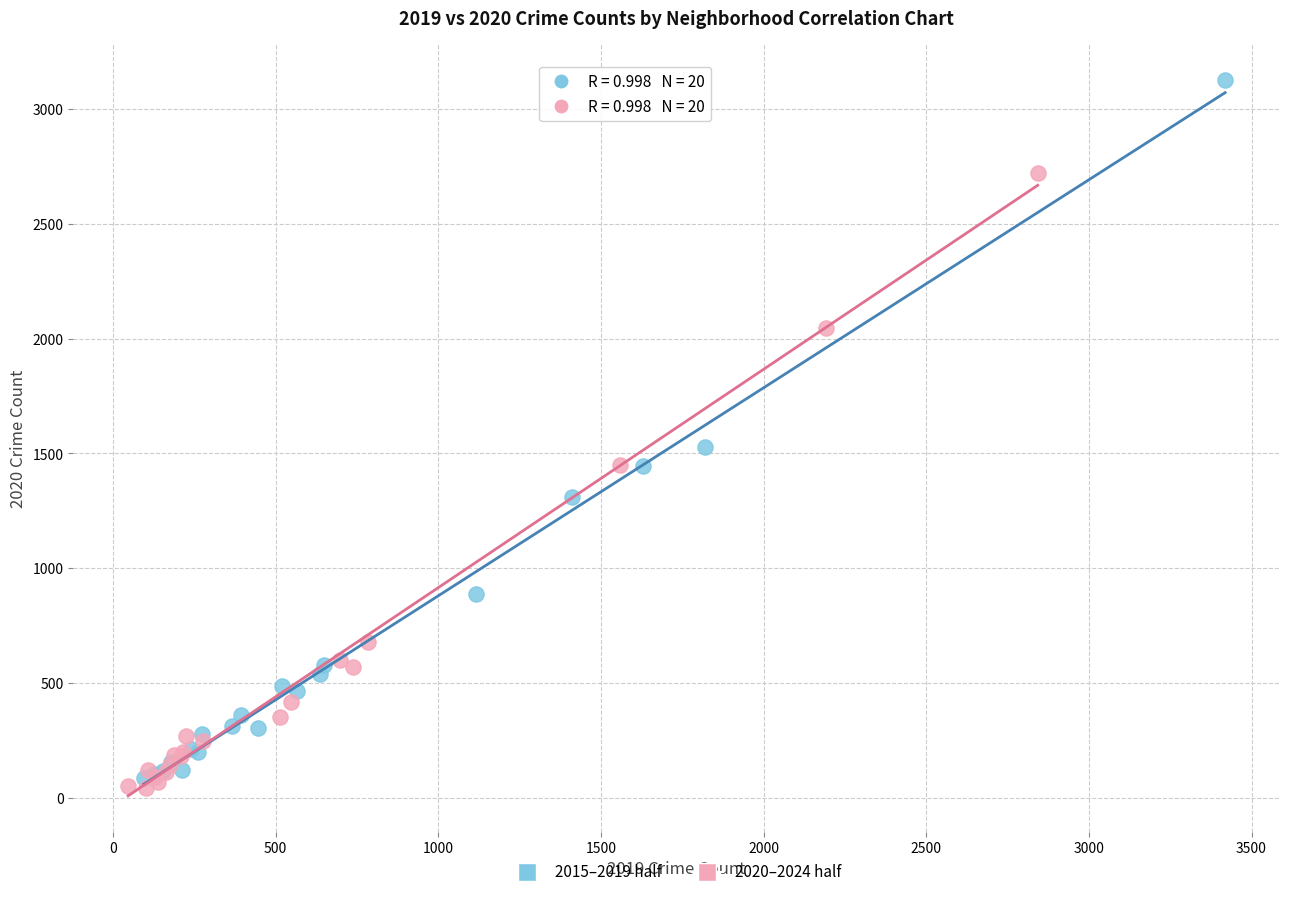

Which series reaches the maximum Y coordinate?

2015–2019 half